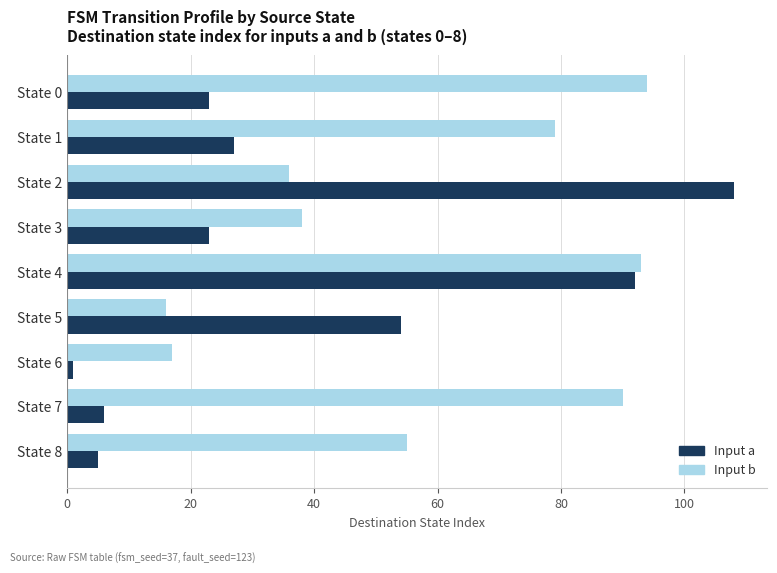

What is the greatest value displayed?

108